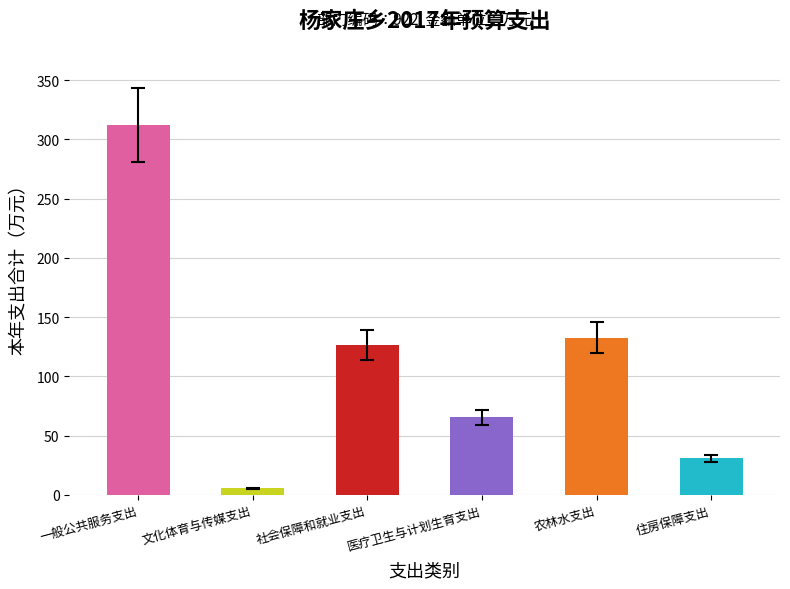

Reading left to right, list all the values displayed in this chart.

312.2	5.5	126.6	65.3	132.7	30.8